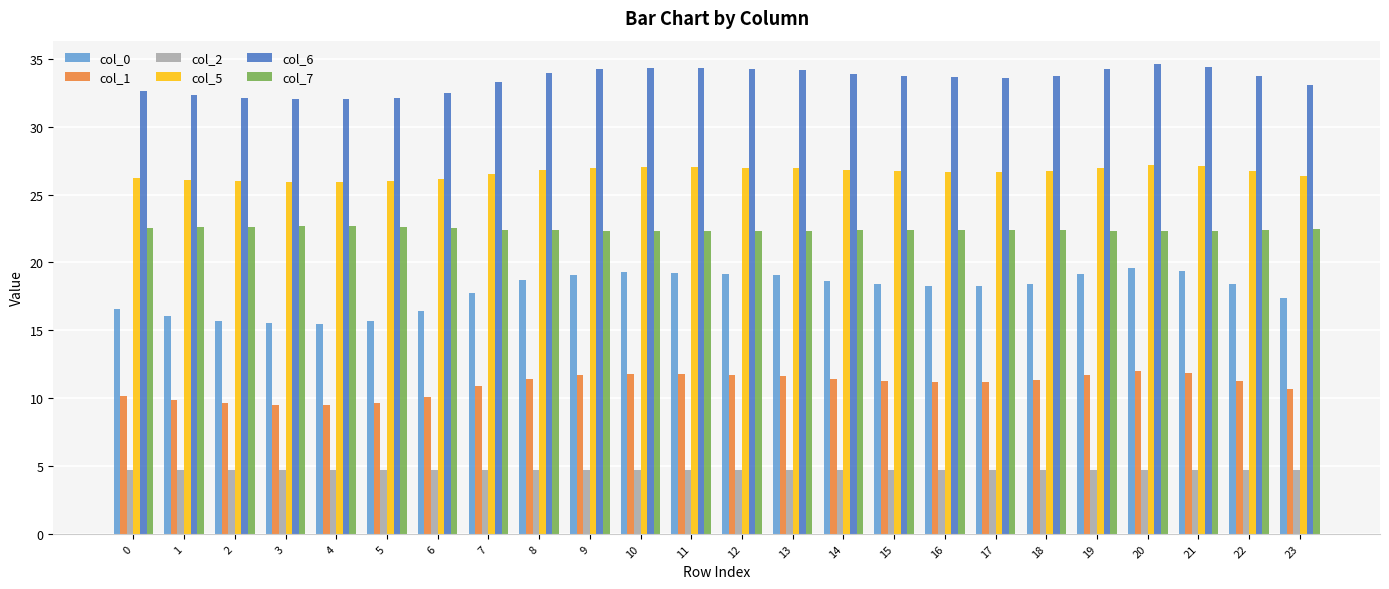

Which series has the widest spread of values?

col_0